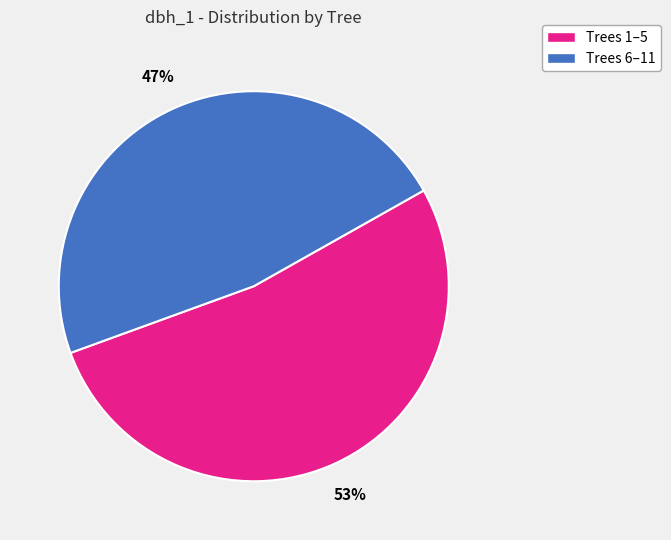

To the nearest percent, what is the average slice percentage?

50%